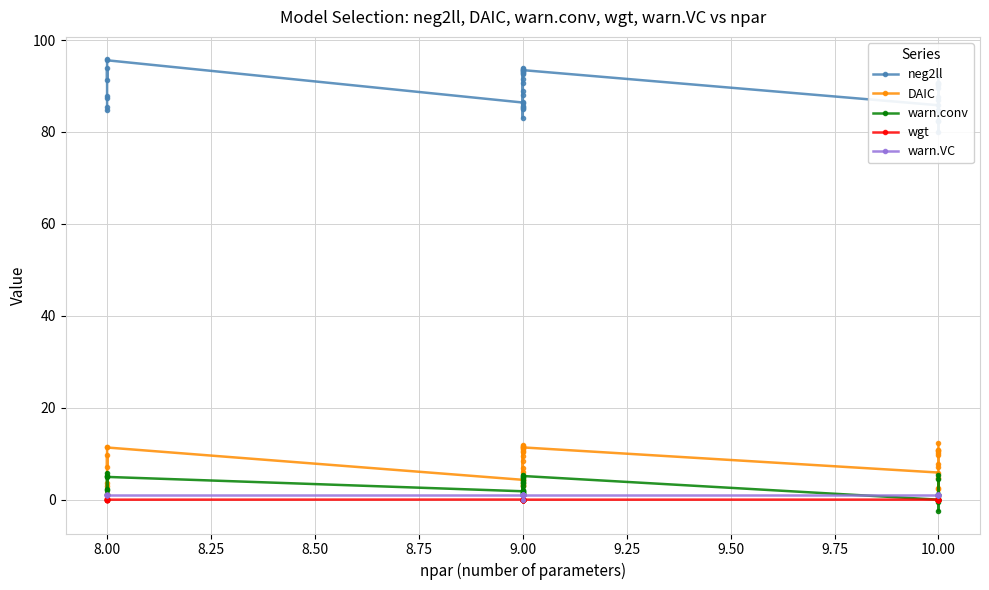

How many lines are shown in the chart?

5